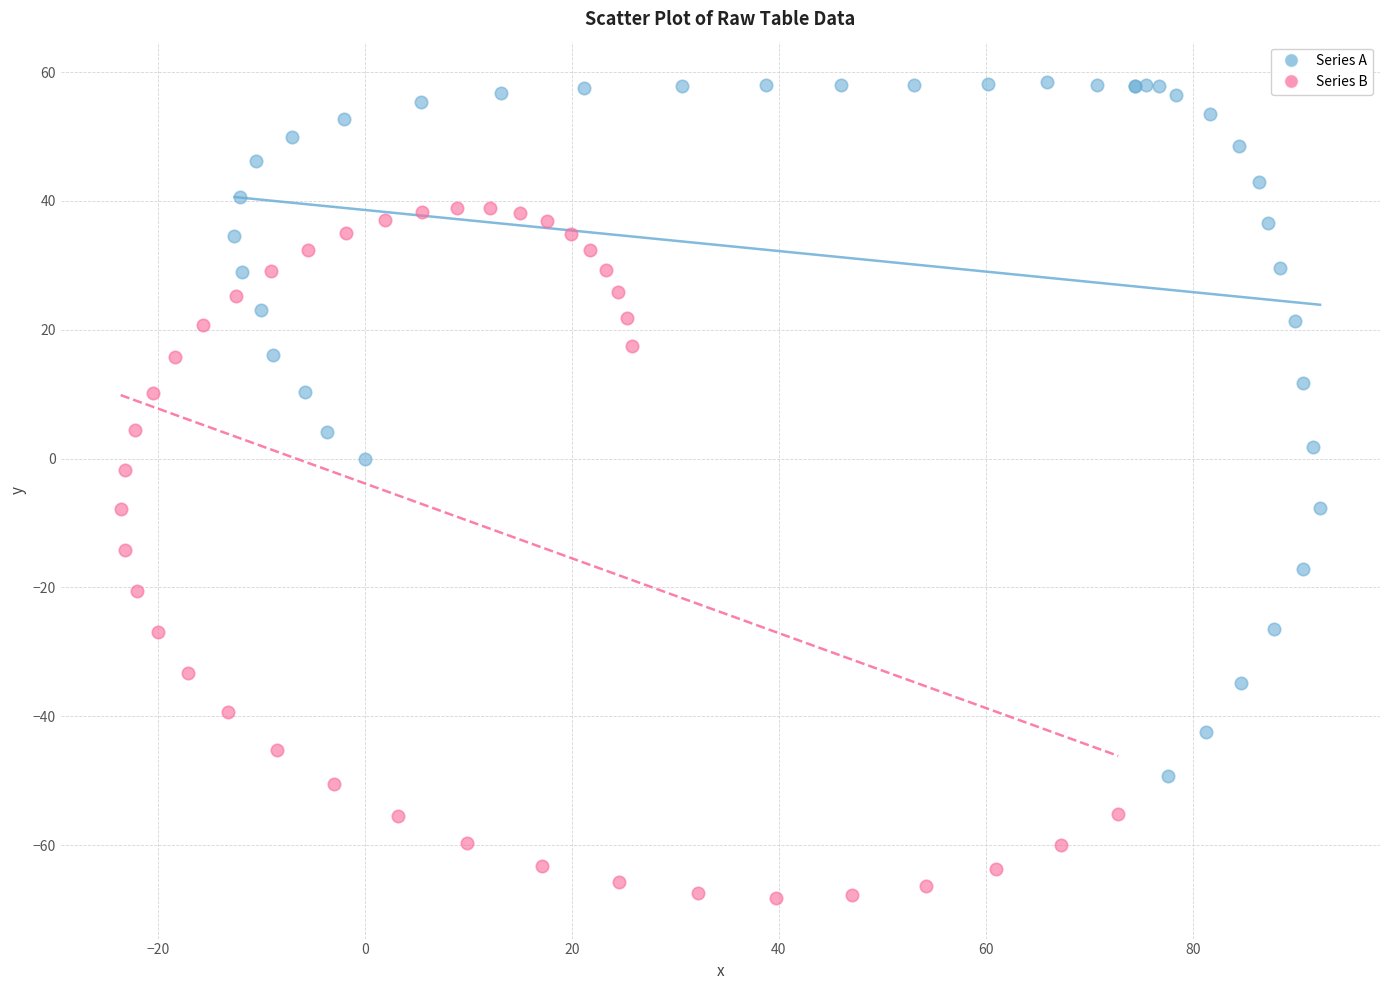

Which series contains the highest Y value?

Series A